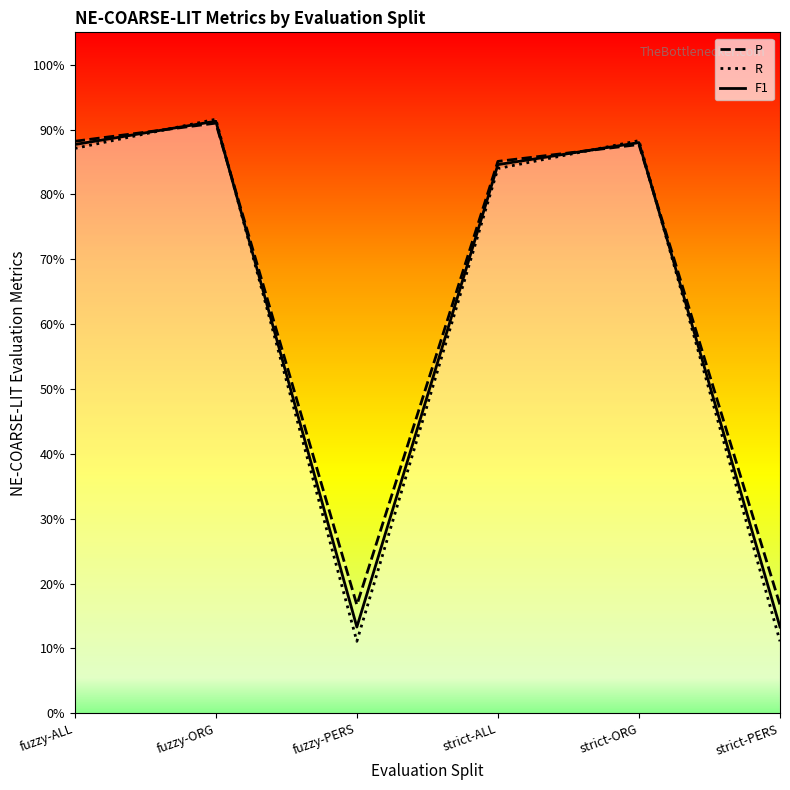

What is the sum of all F1 values?

3.8